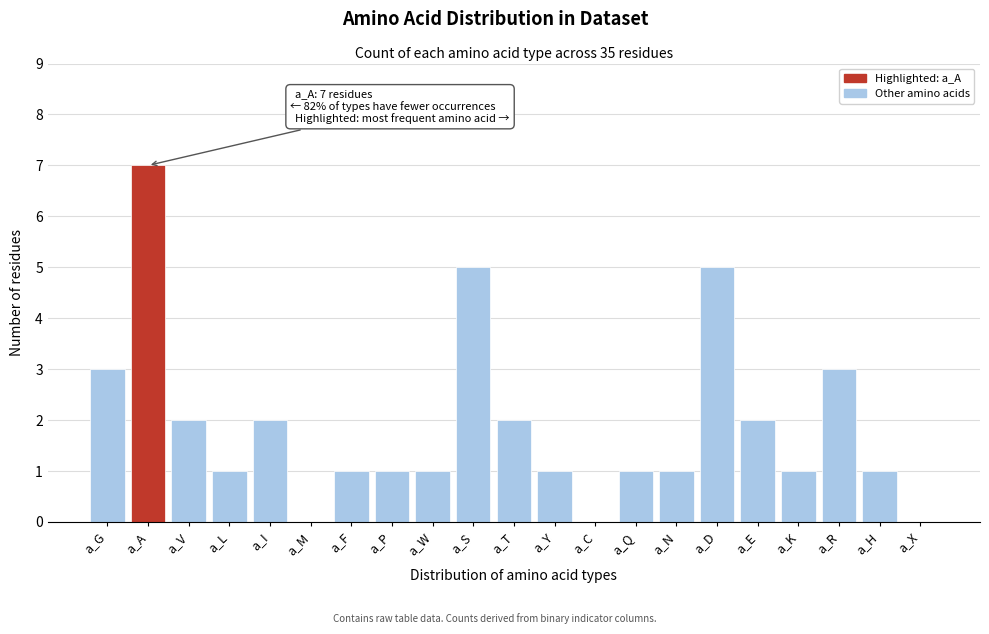

Reading left to right, what are all the values shown in this chart?

a_G=3	a_A=7	a_V=2	a_L=1	a_I=2	a_M=0	a_F=1	a_P=1	a_W=1	a_S=5	a_T=2	a_Y=1	a_C=0	a_Q=1	a_N=1	a_D=5	a_E=2	a_K=1	a_R=3	a_H=1	a_X=0